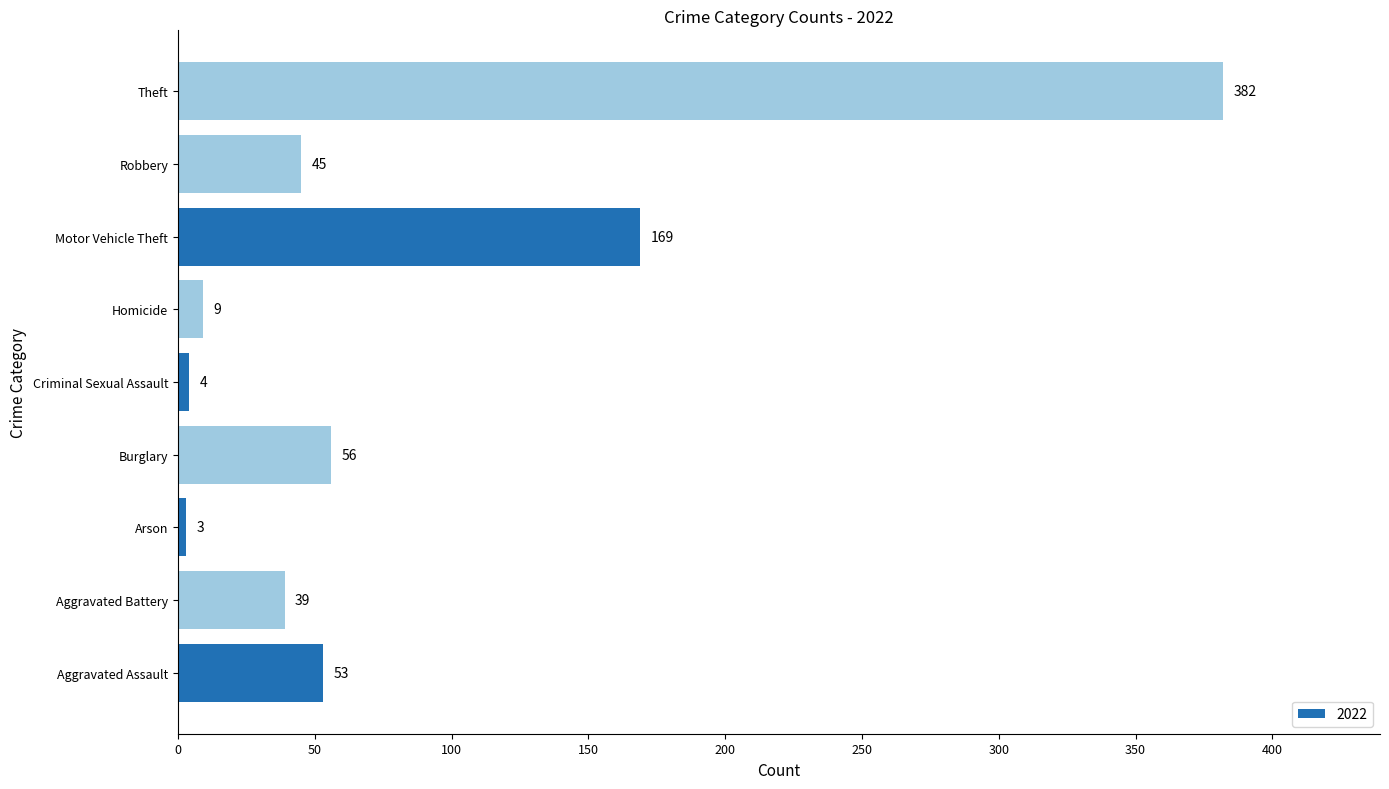

What value does the data have at Aggravated Assault?

53